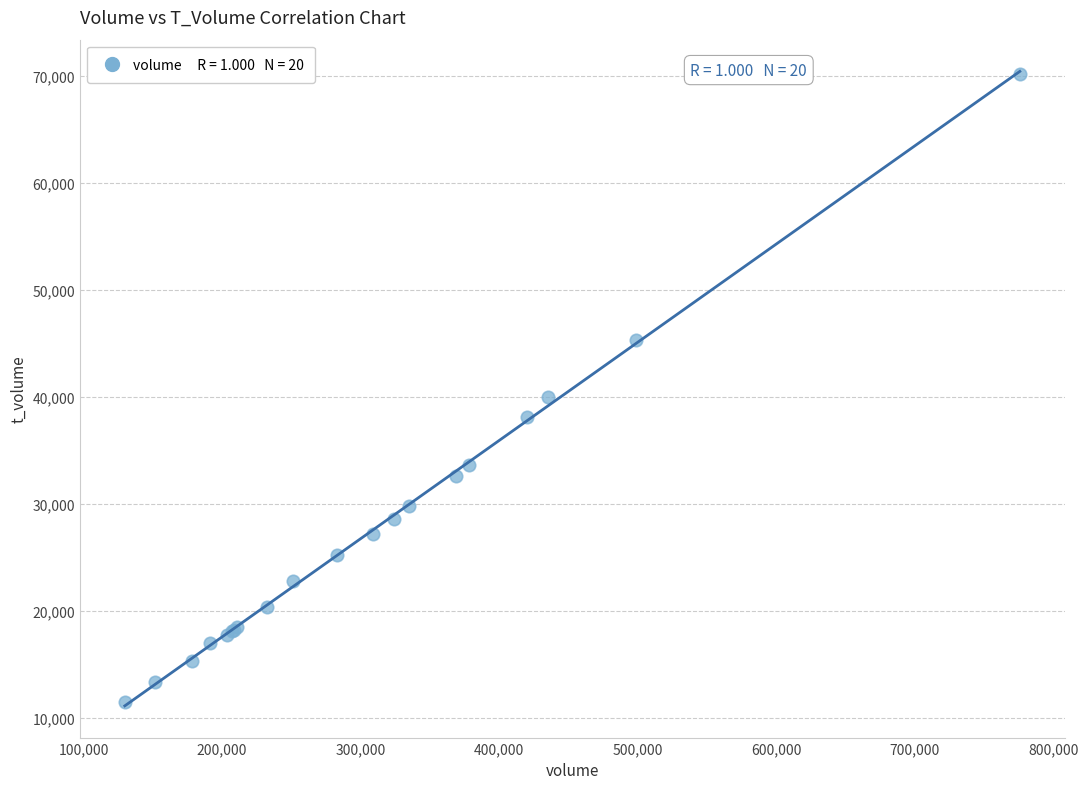

What Y value in the scatter plot is closest to 40852?

40033